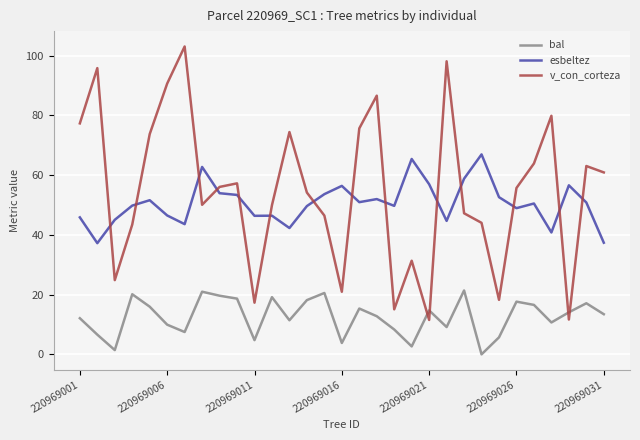

Rank the series by their maximum value, from lowest to highest.

bal, esbeltez, v_con_corteza